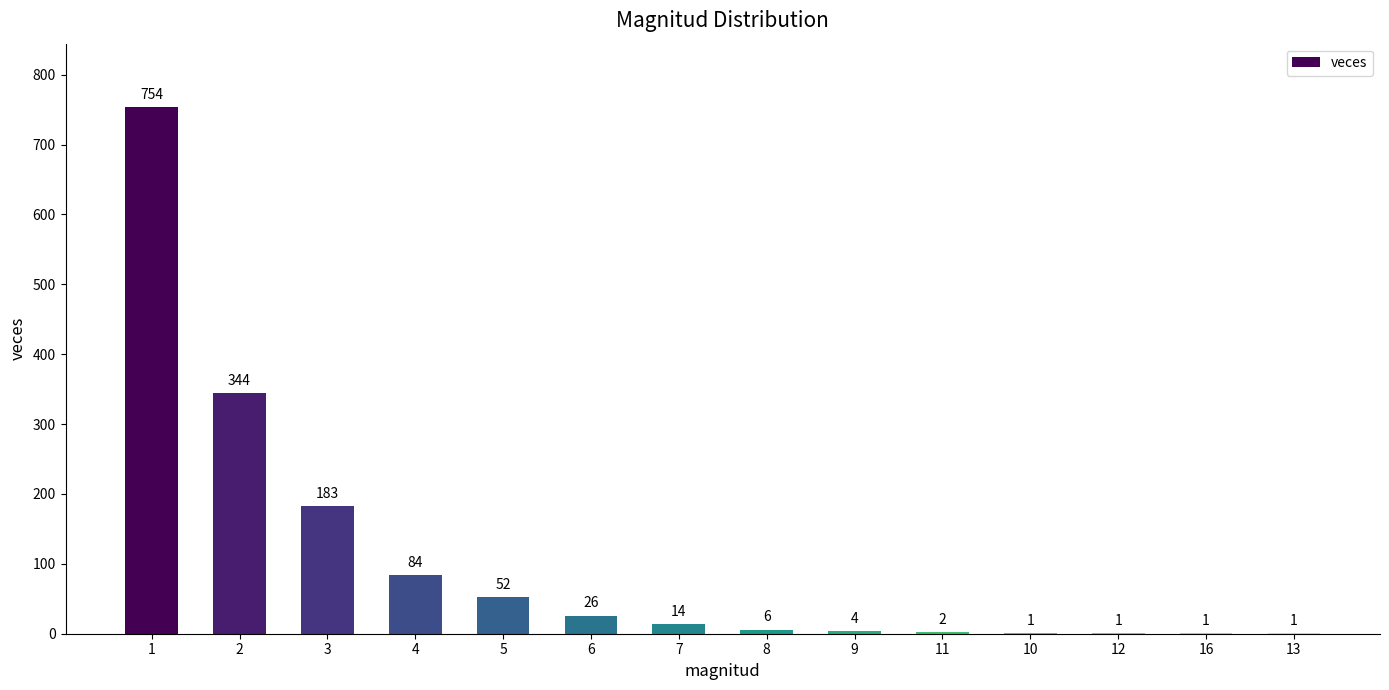

What is the maximum value shown in the chart?

754